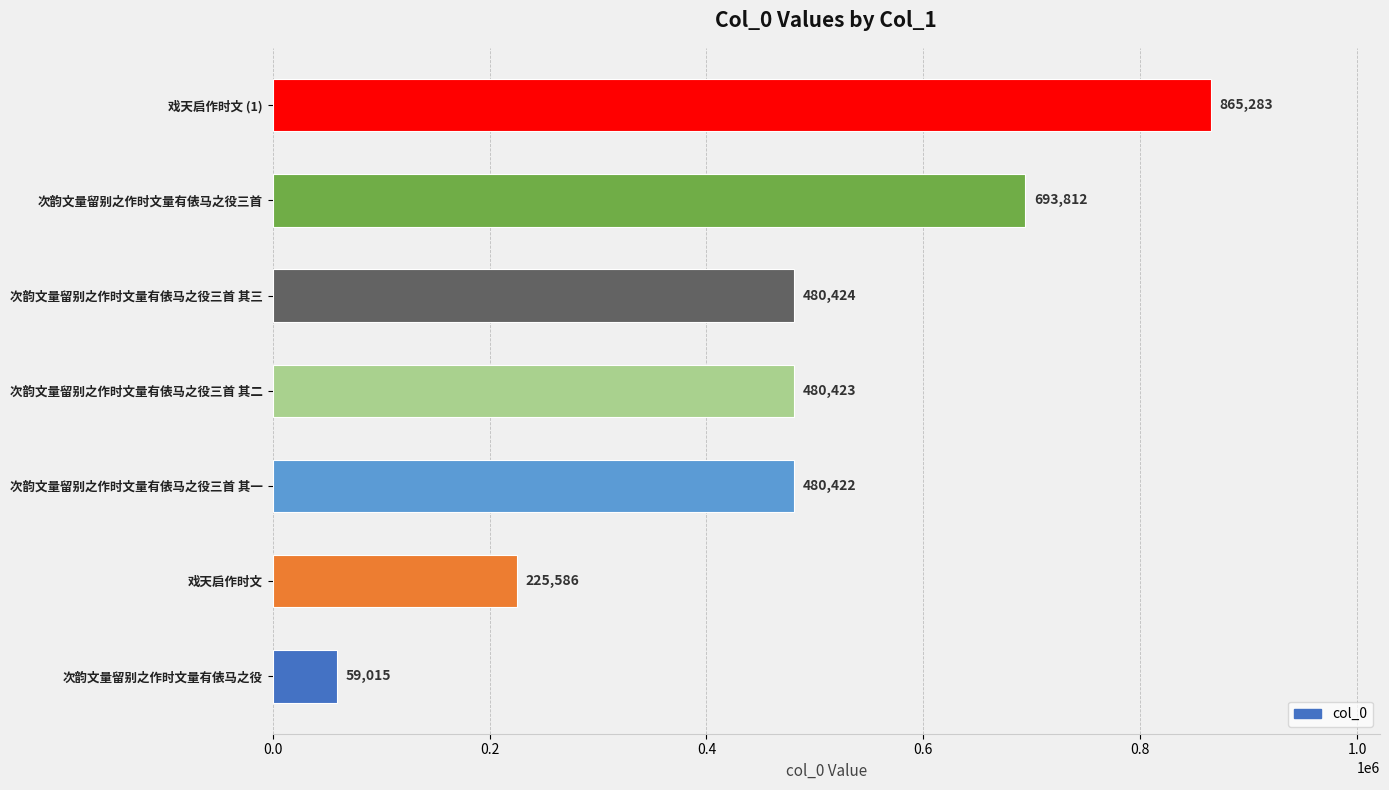

What is the maximum value shown in the chart?

865283